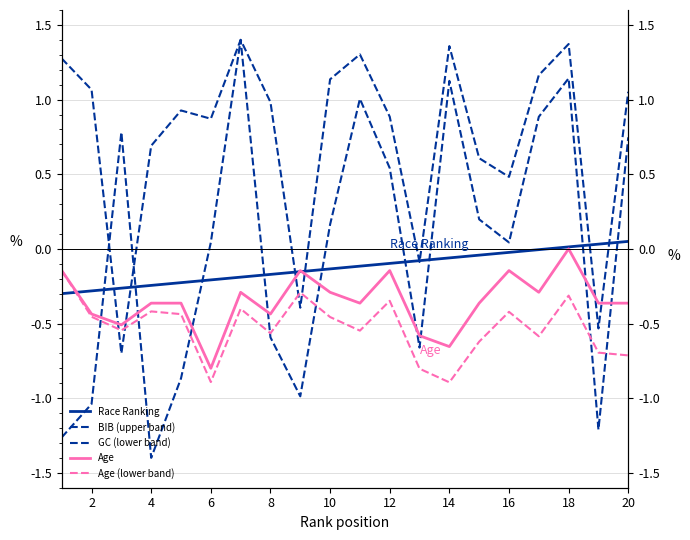

What are all the series names shown in the legend?

Race Ranking, BIB (upper band), GC (lower band), Age, Age (lower band)